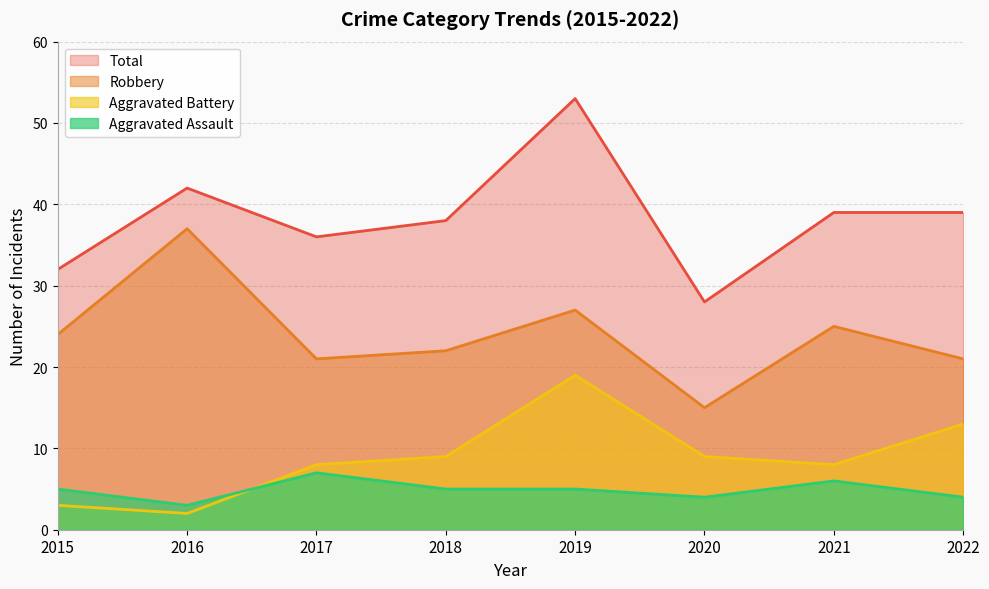

At 2015, list the series in order from largest to smallest.

Total, Robbery, Aggravated Assault, Aggravated Battery